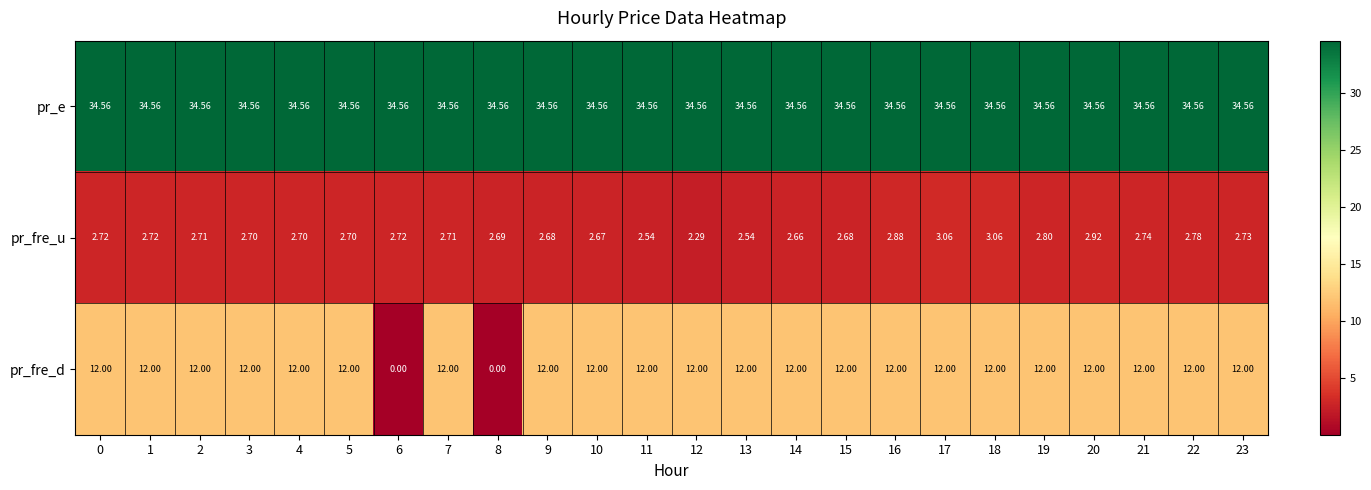

Rank the series at 16 from lowest to highest value.

pr_fre_u, pr_fre_d, pr_e